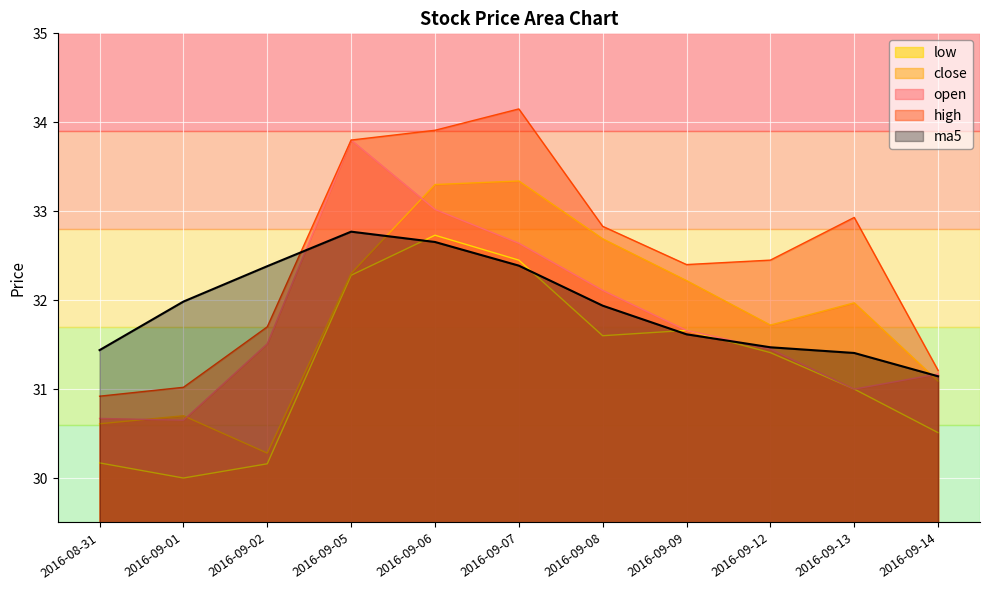

The value of high at 2016-09-13 is 57.9. True or false?

False